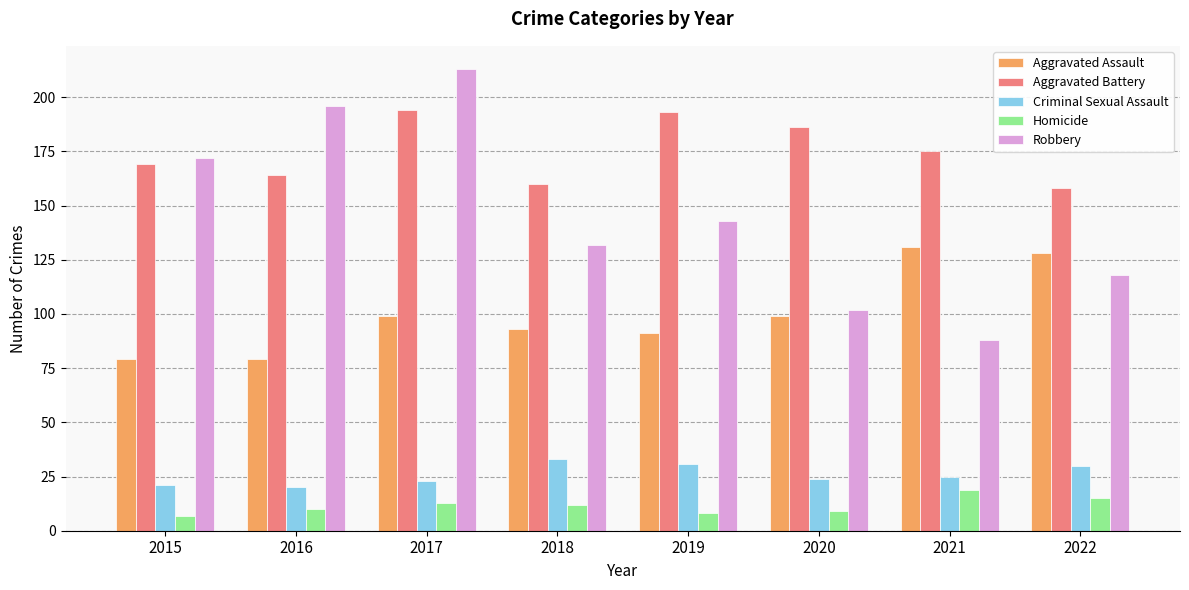

Reading left to right, transcribe all the data shown in this chart.

Aggravated Assault: 79	79	99	93	91	99	131	128
Aggravated Battery: 169	164	194	160	193	186	175	158
Criminal Sexual Assault: 21	20	23	33	31	24	25	30
Homicide: 7	10	13	12	8	9	19	15
Robbery: 172	196	213	132	143	102	88	118